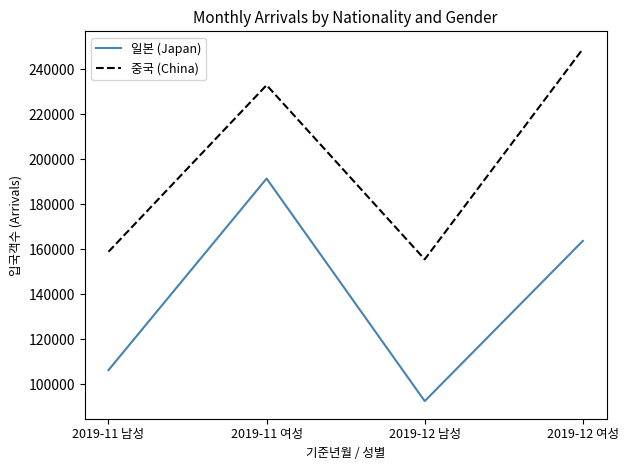

What is the highest value of the 중국 (China) series?

249023